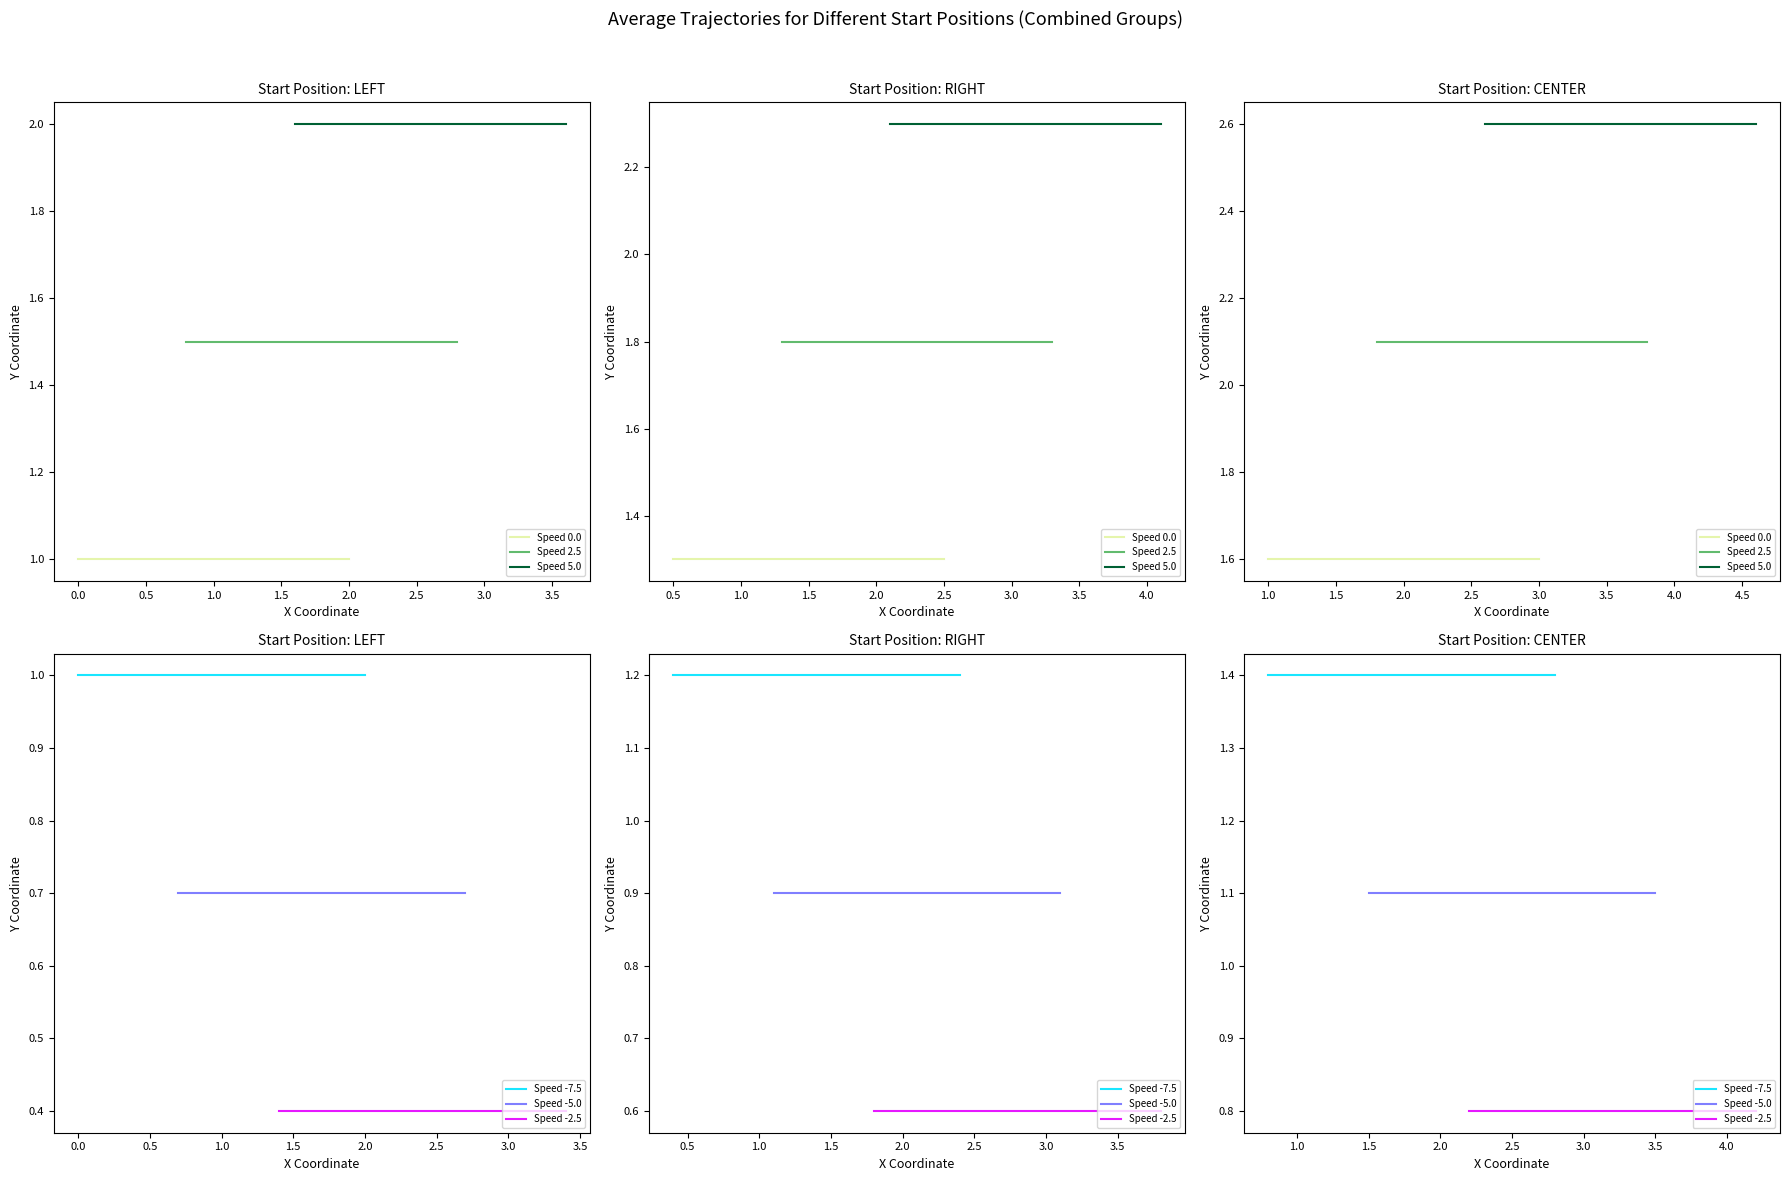

What is the value of the Speed 0.0 point at the 3rd from the left?

1.6